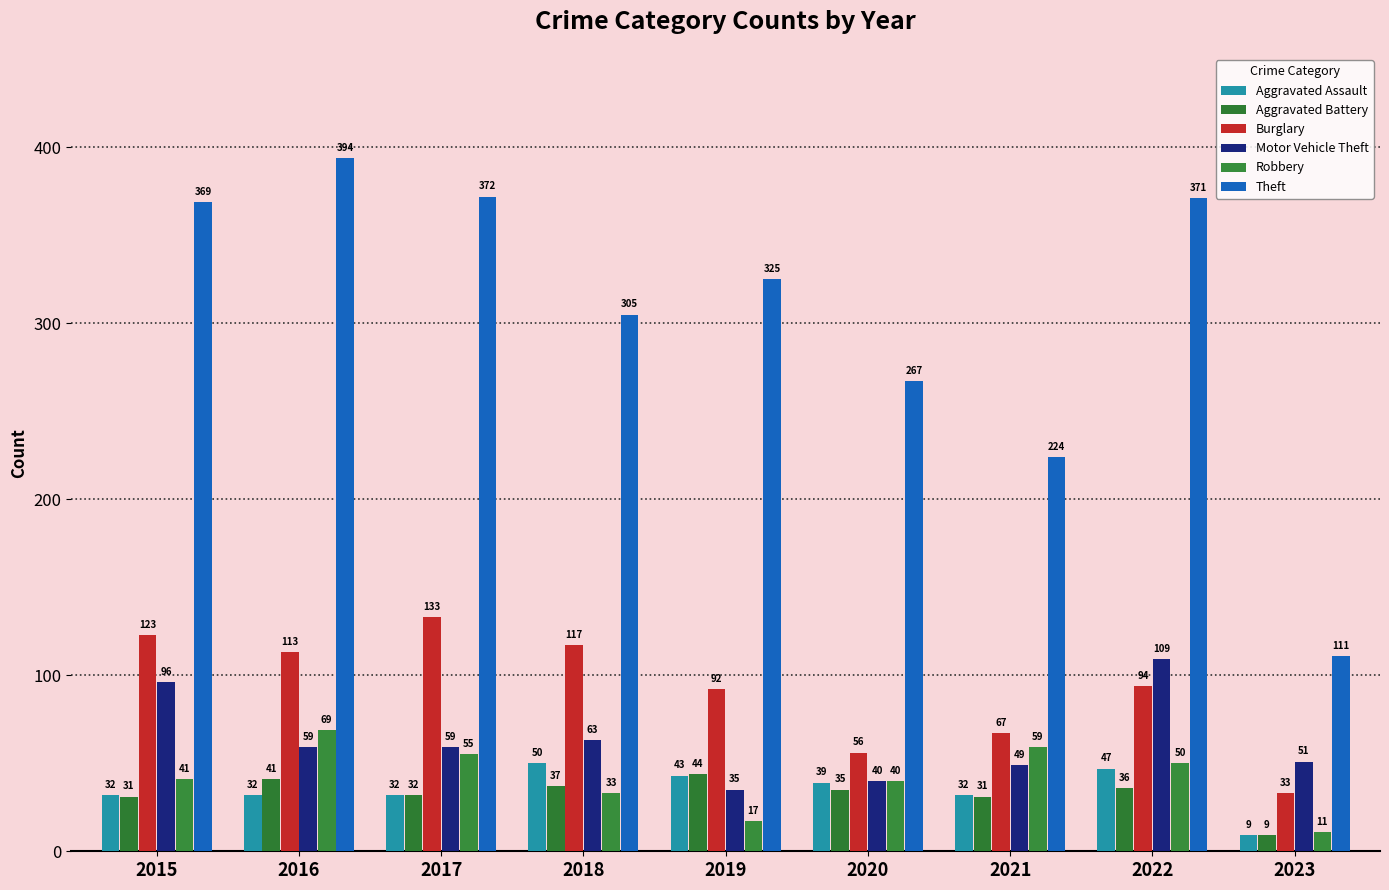

List the labels in order of Aggravated Battery value, largest first.

2019, 2016, 2018, 2022, 2020, 2017, 2015, 2021, 2023